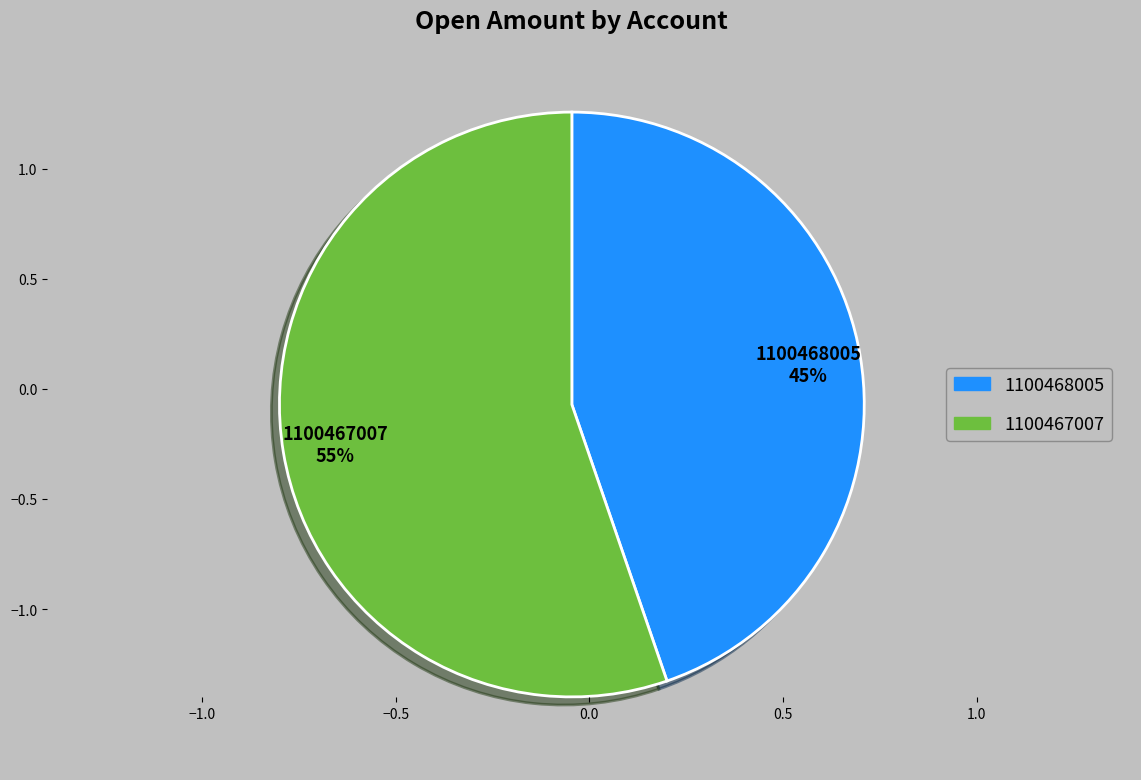

What is the largest slice in the pie chart?

1100467007